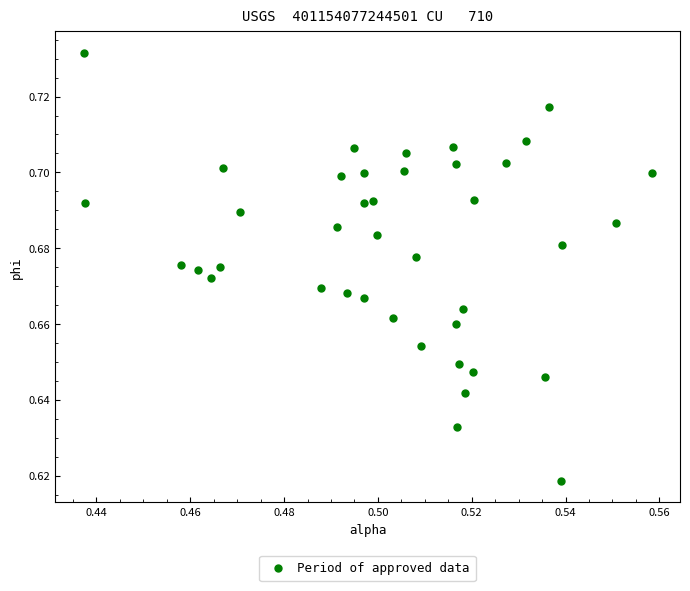

Count the number of points in this scatter plot.

40